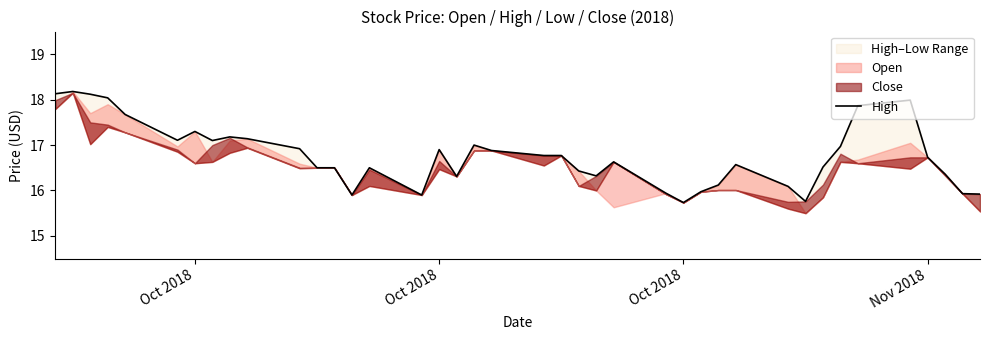

What is the average value?

16.8